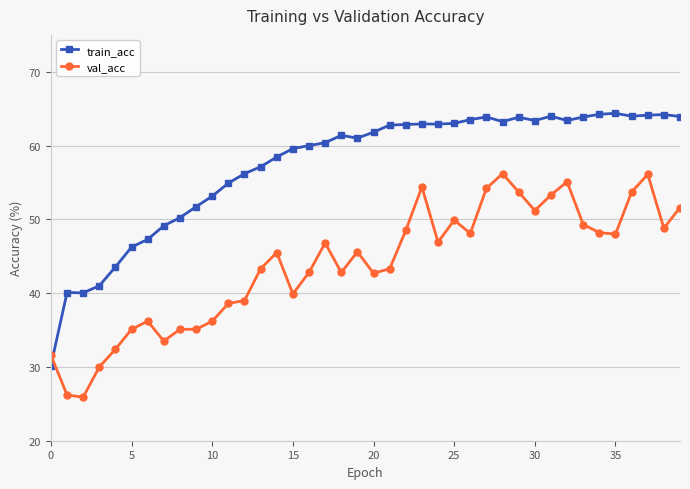

Which series has the largest total across all categories?

train_acc